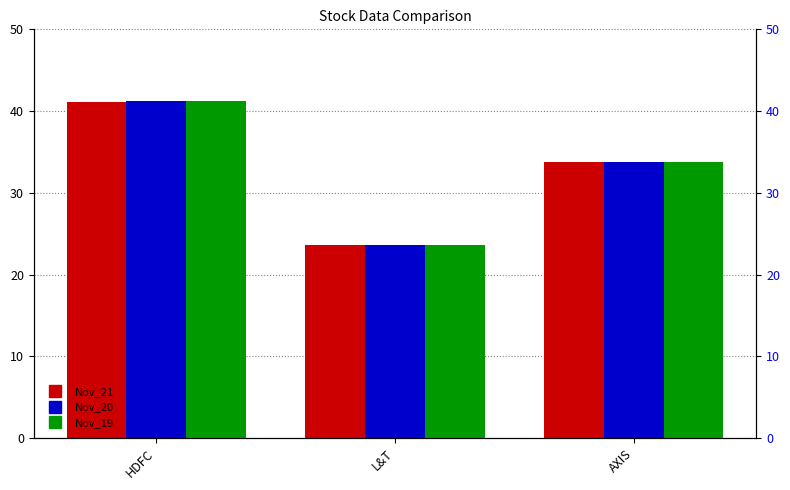

Reading right to left, extract all data points from this chart.

Nov_21: 33.7	23.6	41.1
Nov_20: 33.8	23.7	41.3
Nov_19: 33.8	23.6	41.2